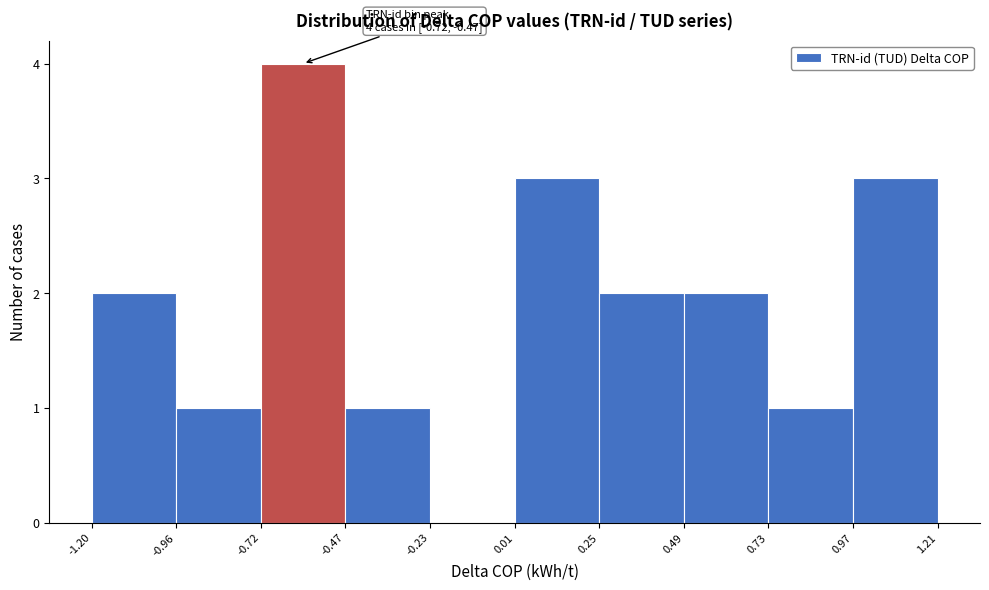

Over which range of the x-axis is the bar tallest?

-0.72 to -0.47